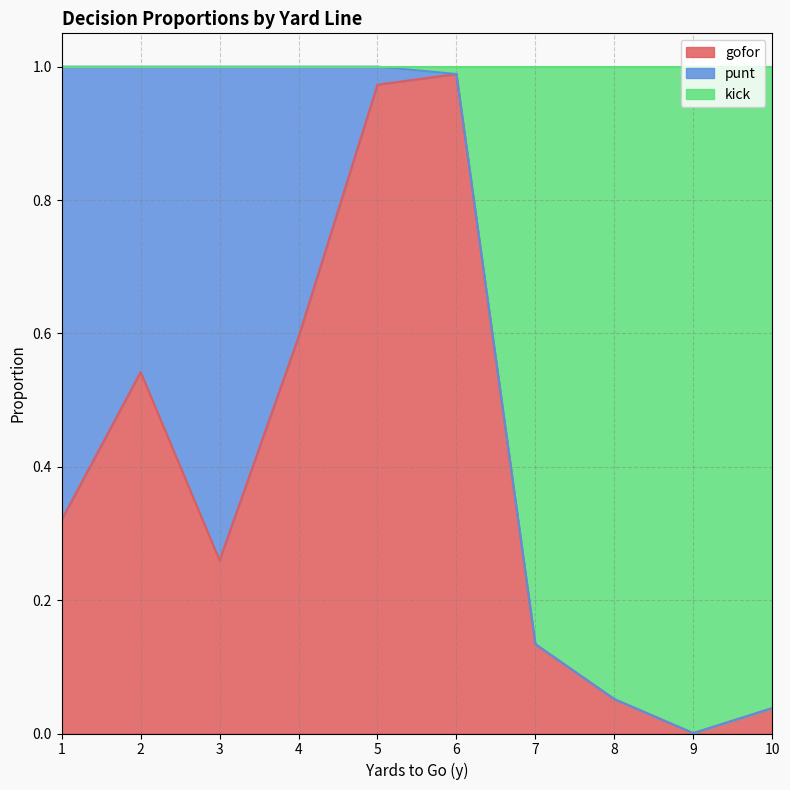

How many interior local valleys does the gofor series have?

2